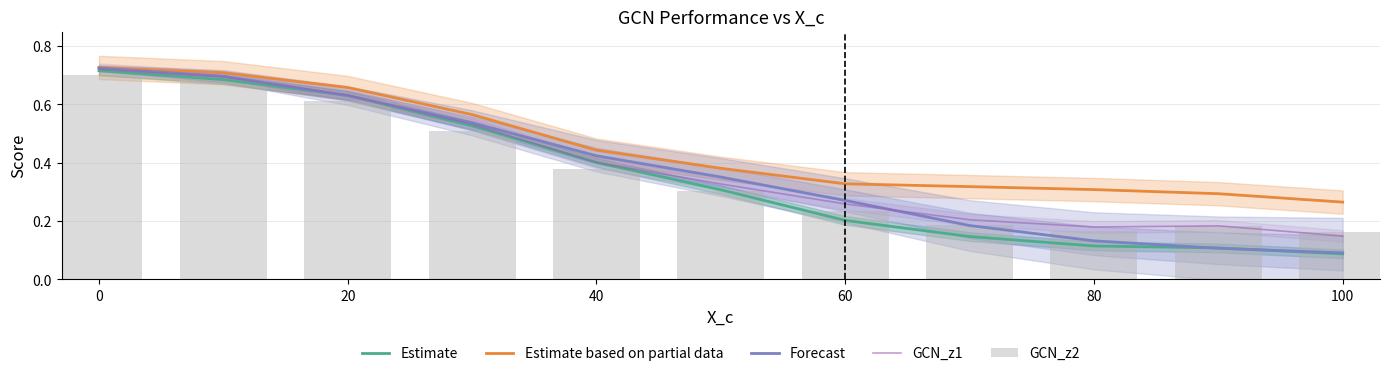

What is the difference between the second highest and second lowest values in the Forecast series?

0.6